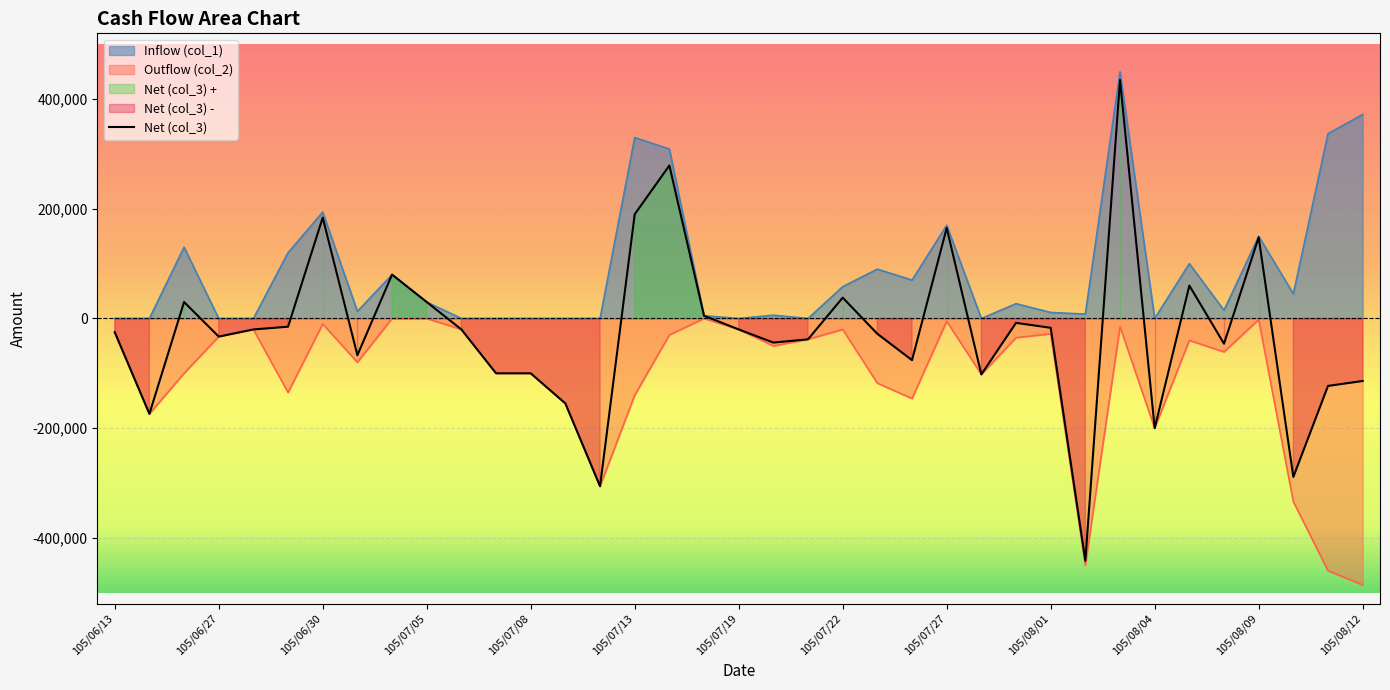

What is the approximate value of Net (col_3) at 105/07/04, to the nearest 10?

80000